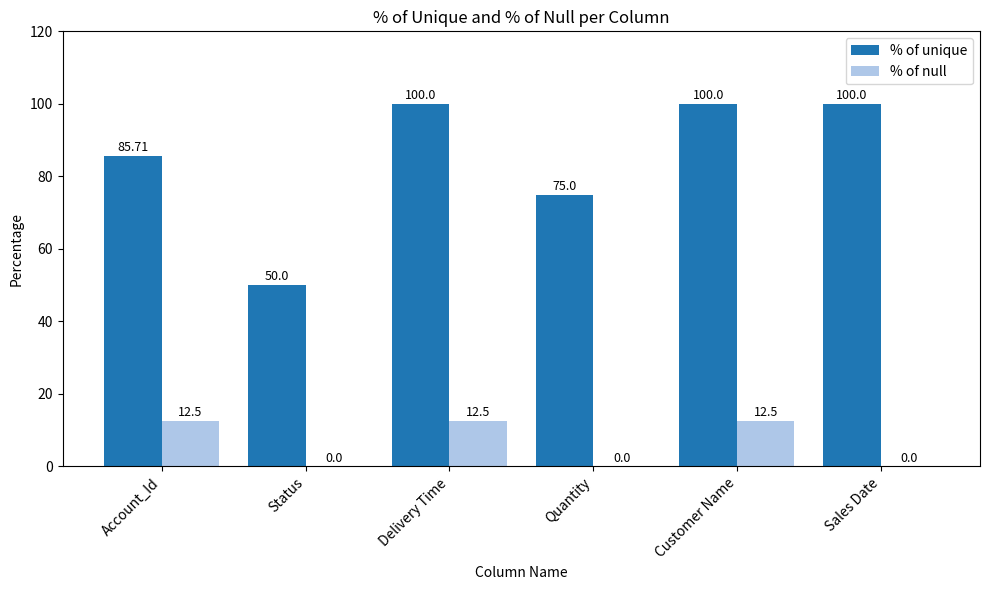

Which series has the largest total across all categories?

% of unique